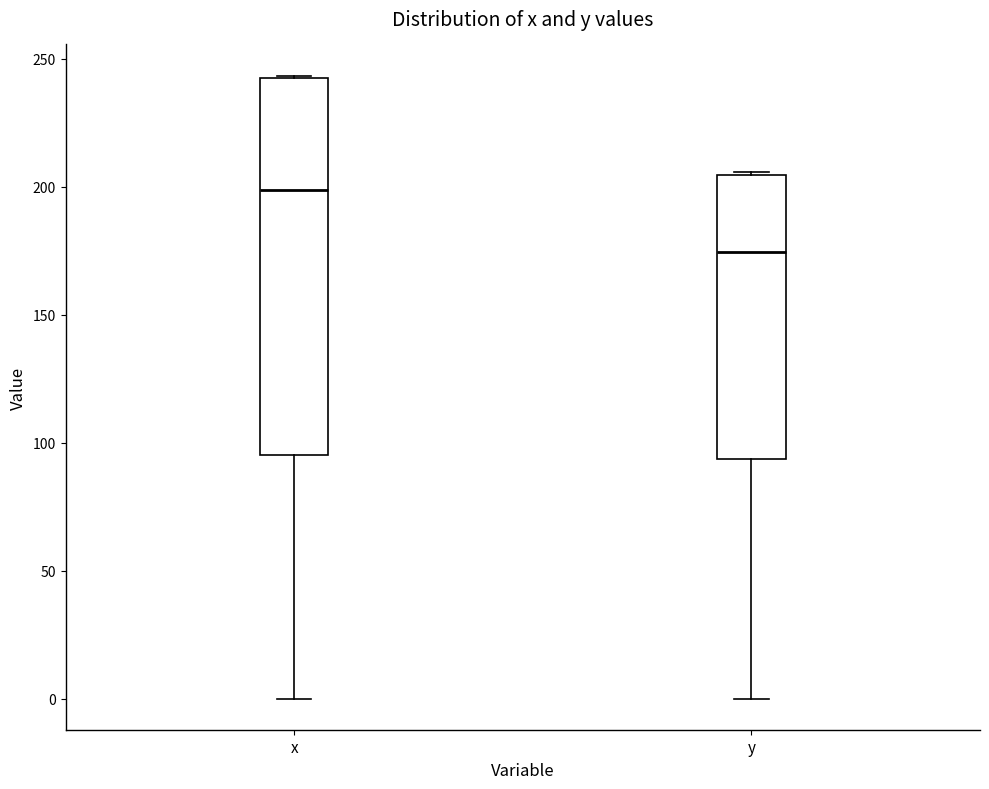

Which box's median line is the highest?

x